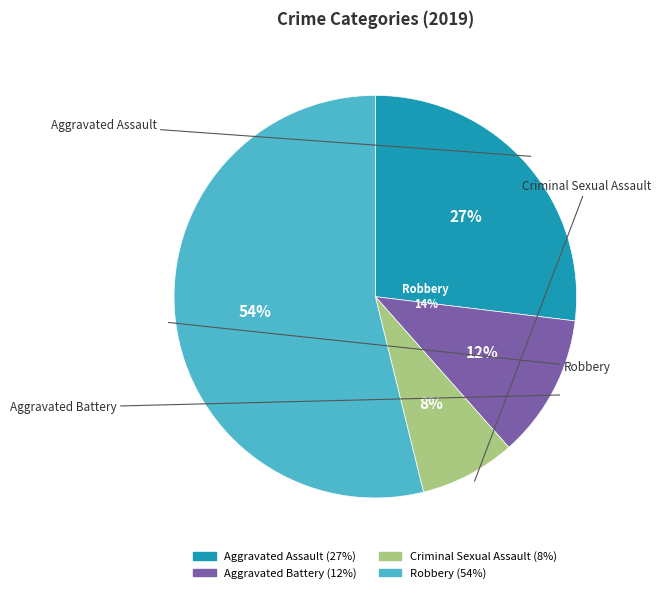

Which has a higher value, Aggravated Battery or Aggravated Assault?

Aggravated Assault